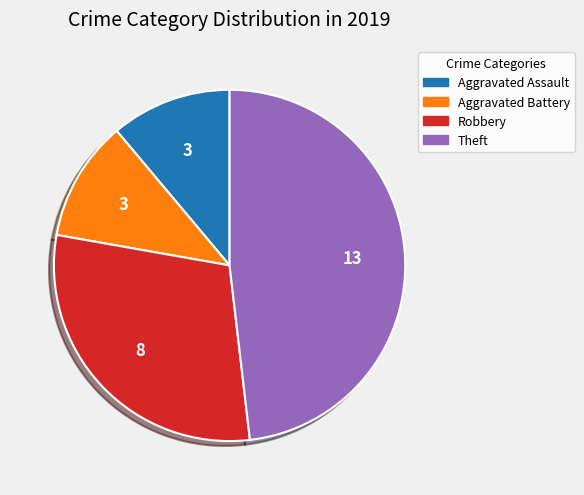

Is there any slice that represents more than half of the pie?

No